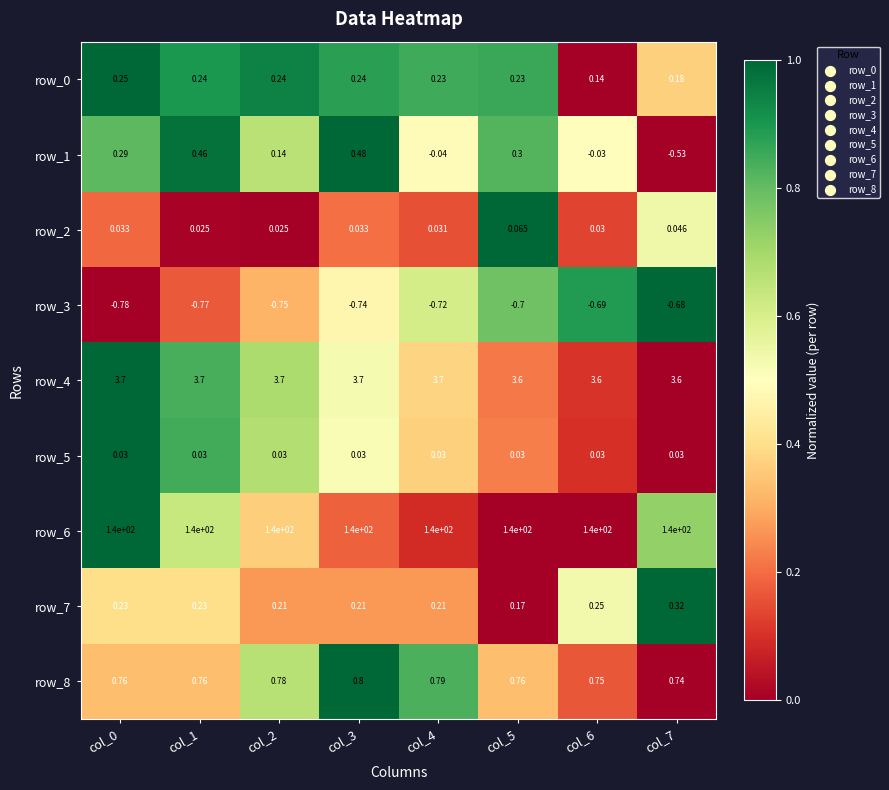

What is the total value across all series at col_4?

144.2